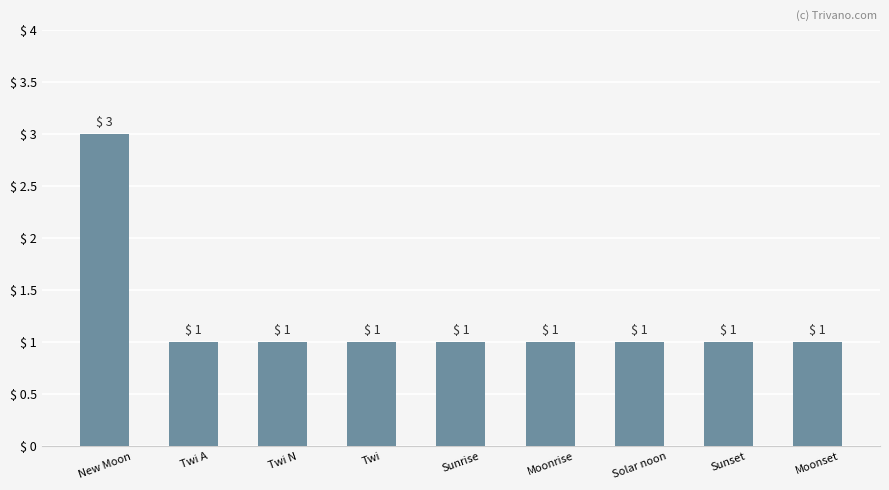

What is the sum of the values at Moonset and Sunrise?

2